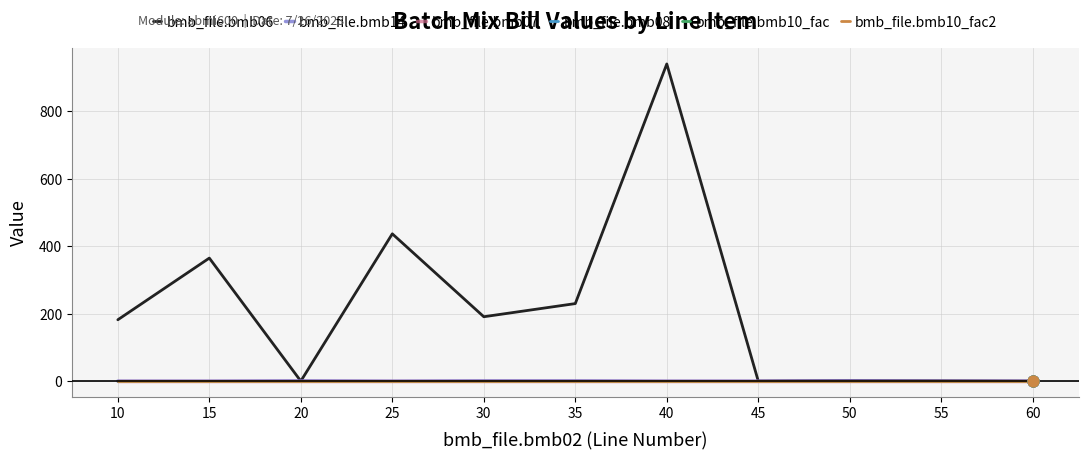

Does the chart have visible grid lines?

Yes